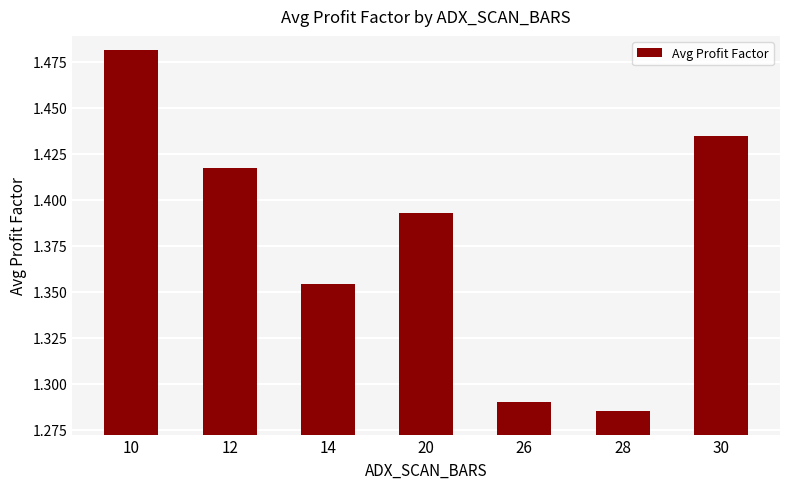

The chart shows a value of 0.8 at 30. True or false?

False